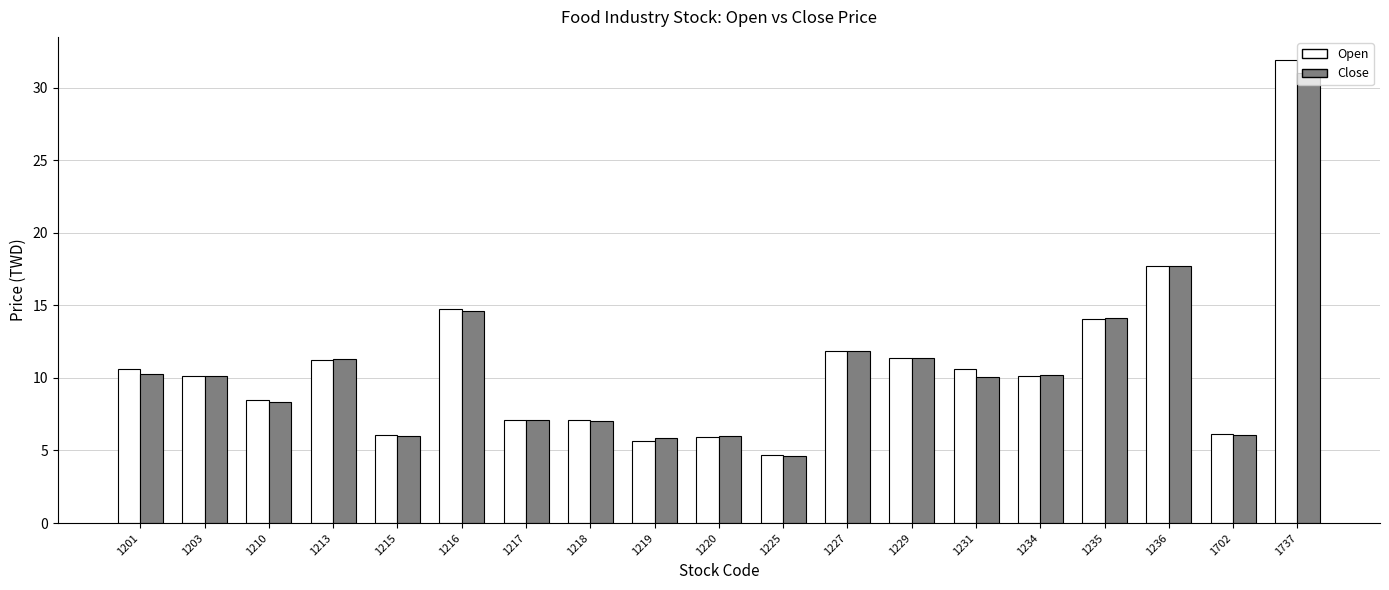

How many distinct data groups are displayed?

2